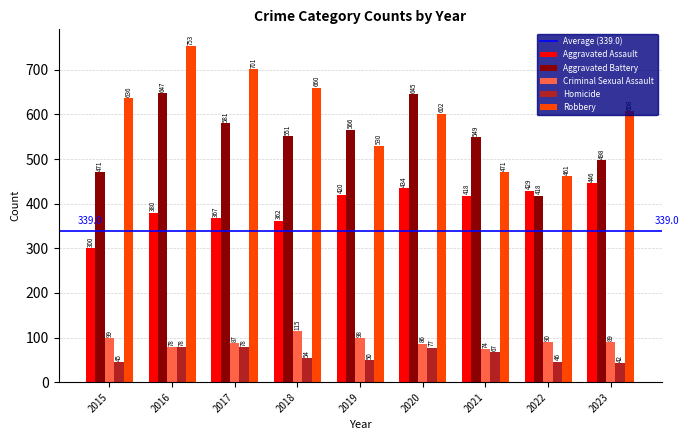

How many bars are there in each group?

5